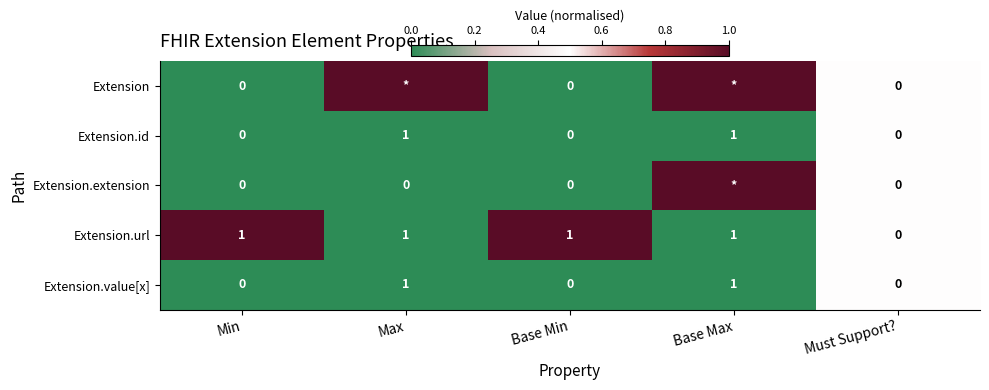

What is the difference between the highest and lowest values at Base Min?

1